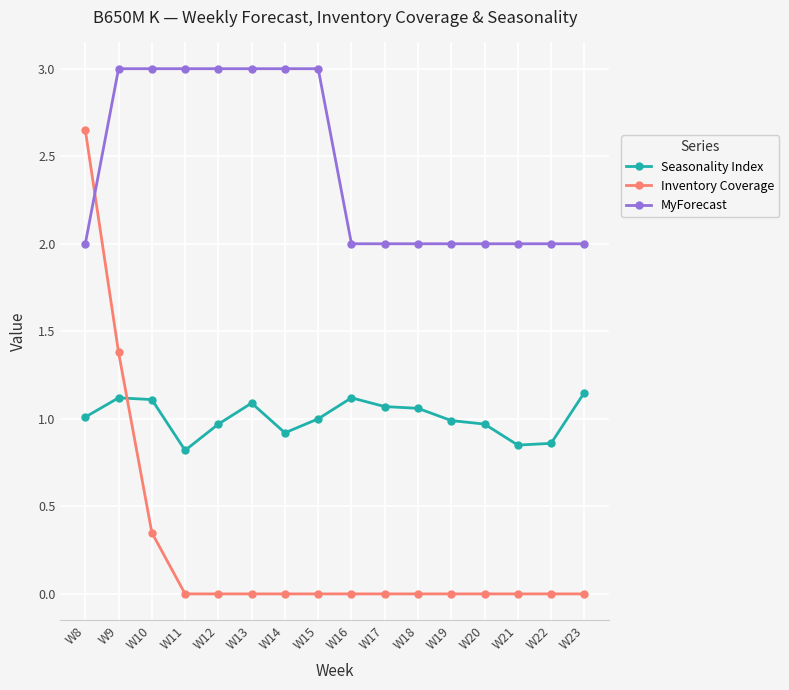

How many distinct data groups are displayed?

3